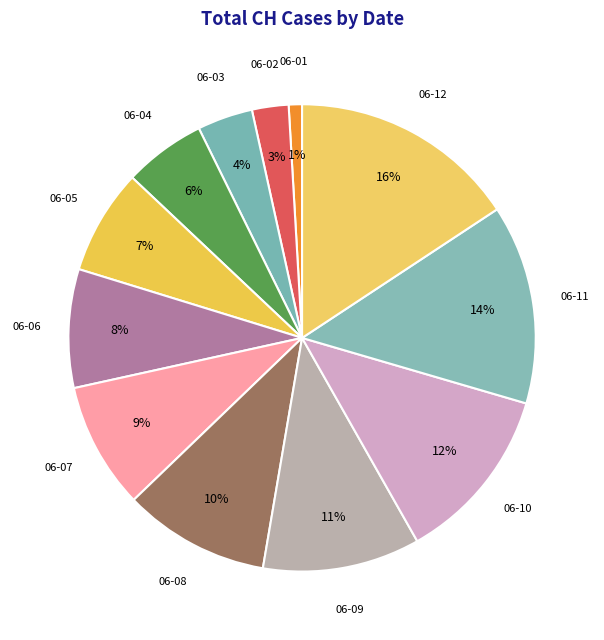

Combined, do 06-07 and 06-10 account for over 50%?

No